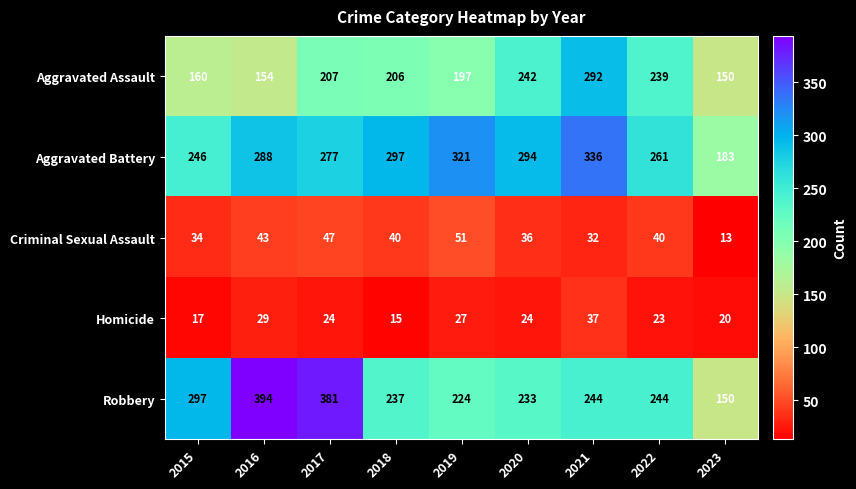

Count the number of data series in this chart.

5